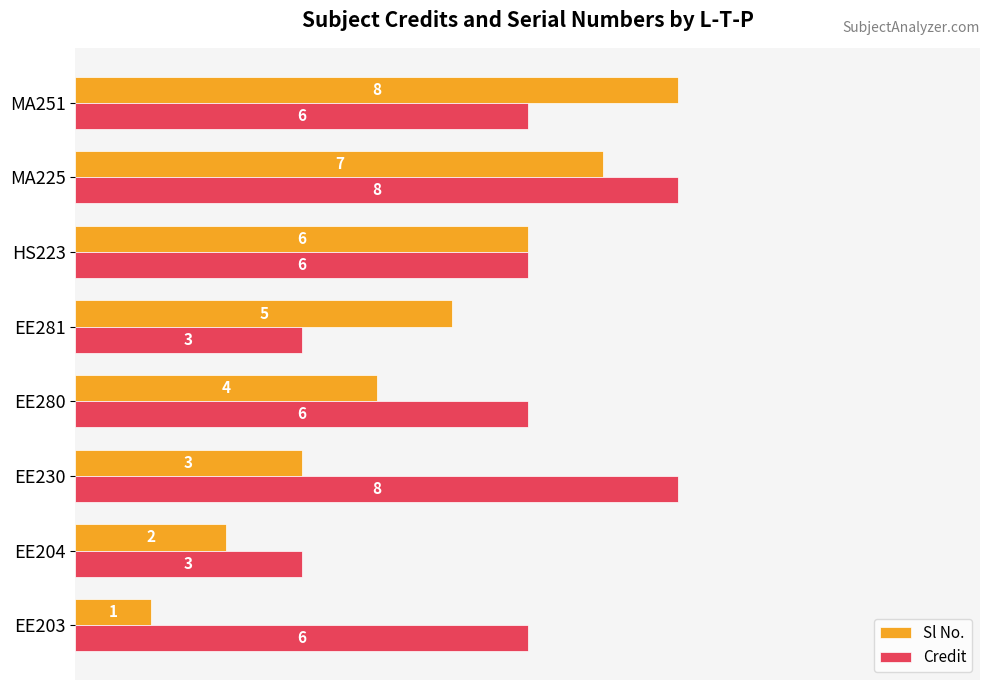

Which series has the largest range (max minus min)?

Sl No.